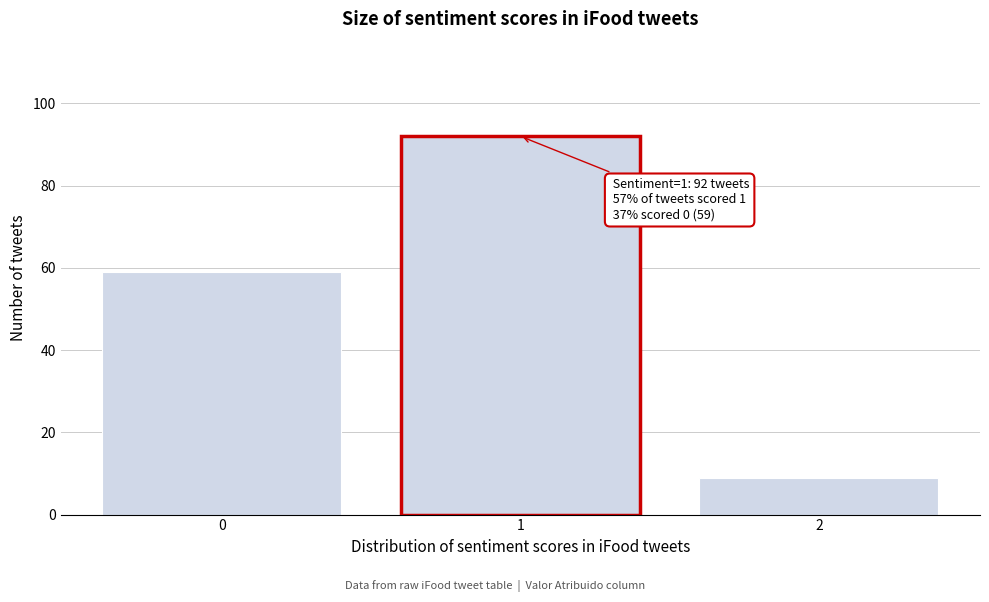

Reading left to right, list all the values displayed in this chart.

59	92	9